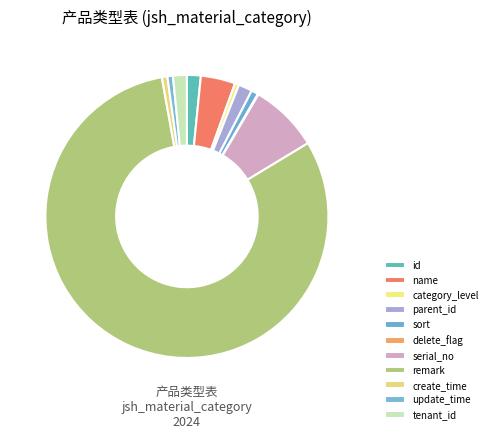

To the nearest percent, what is the average slice percentage?

9%